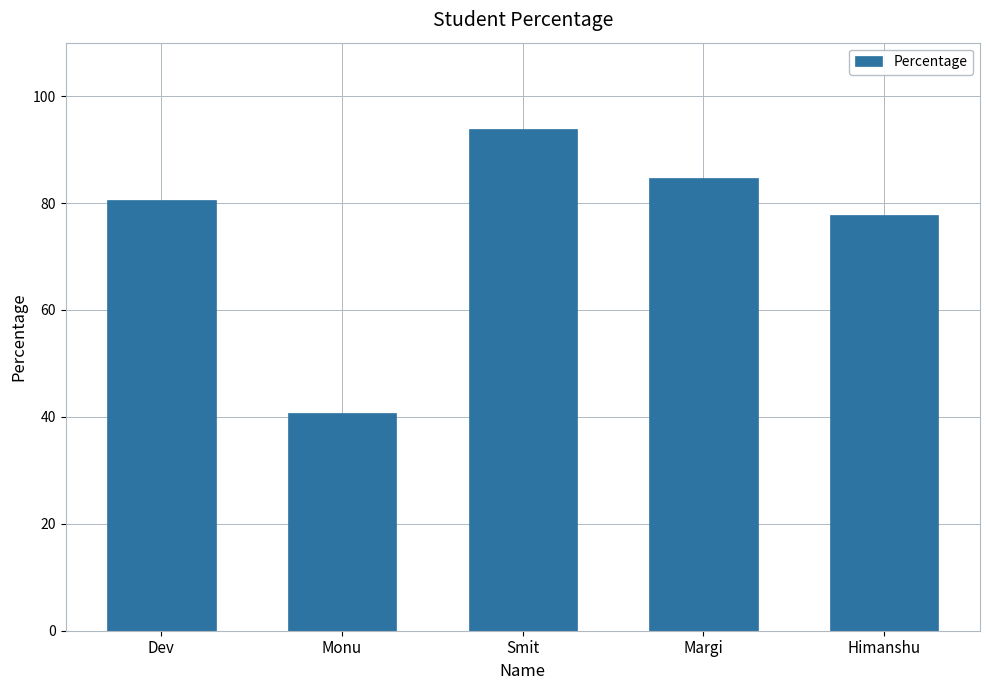

Reading left to right, transcribe all the data shown in this chart.

Dev=80.6	Monu=40.8	Smit=93.8	Margi=84.6	Himanshu=77.8